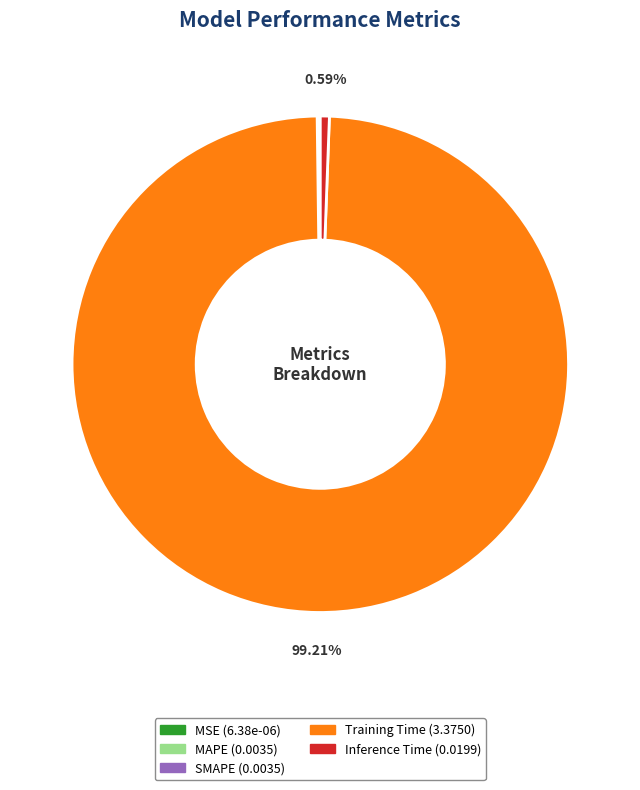

What portion of the pie excludes Inference Time?

99.4%